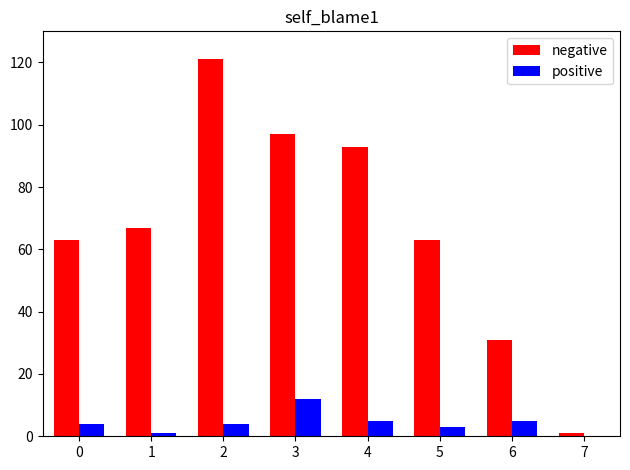

Which series changed the most between 3 and 5?

negative